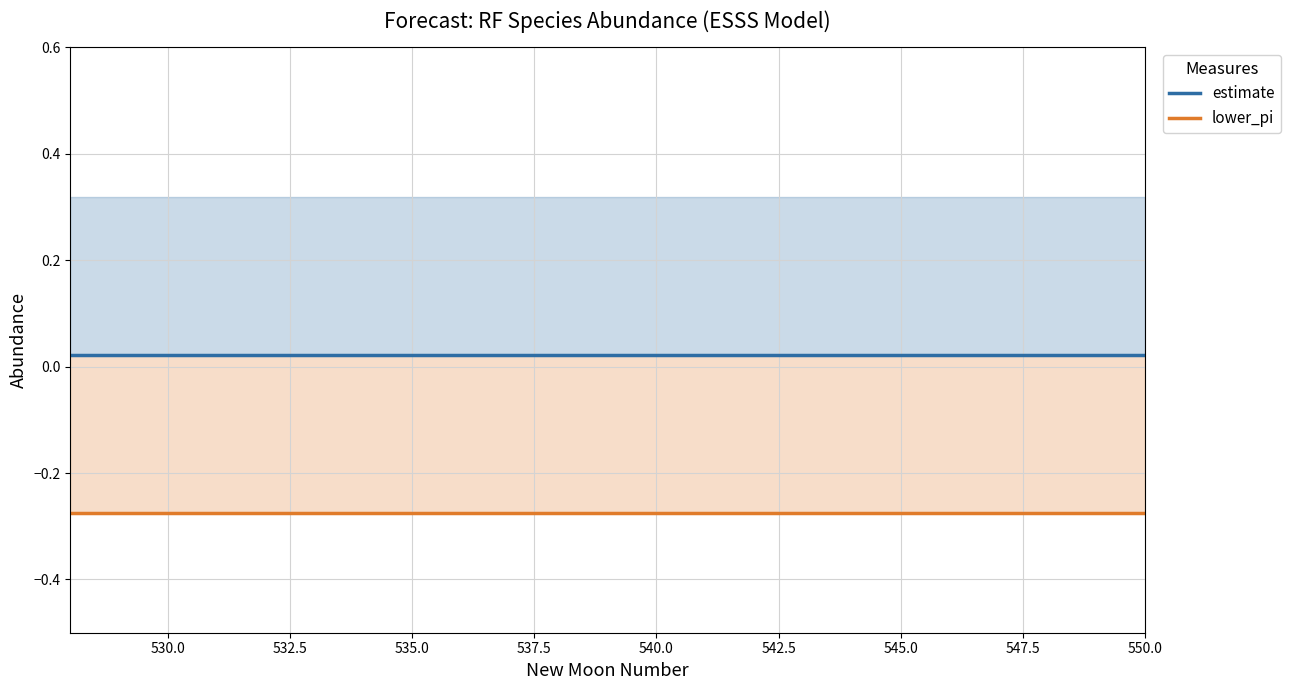

List the series in order of their peak value, highest first.

estimate, lower_pi